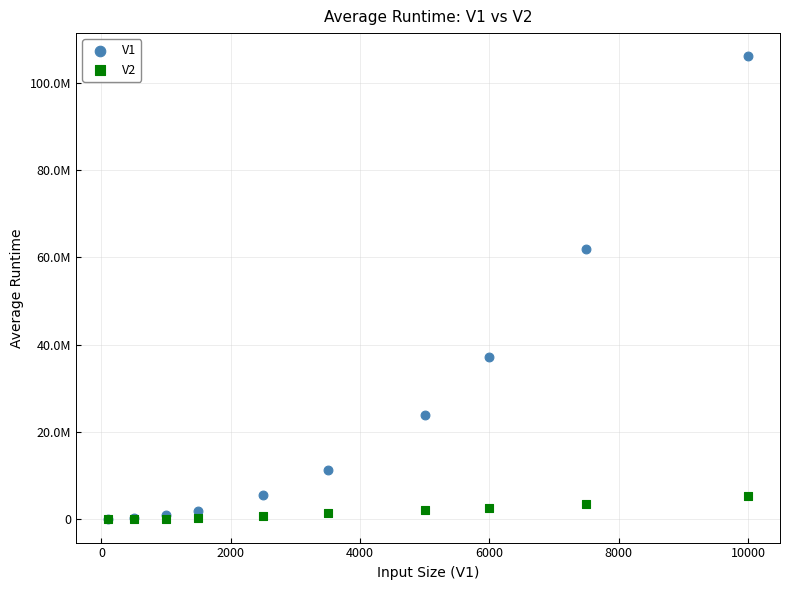

Which series has the largest Y range (max minus min)?

V1